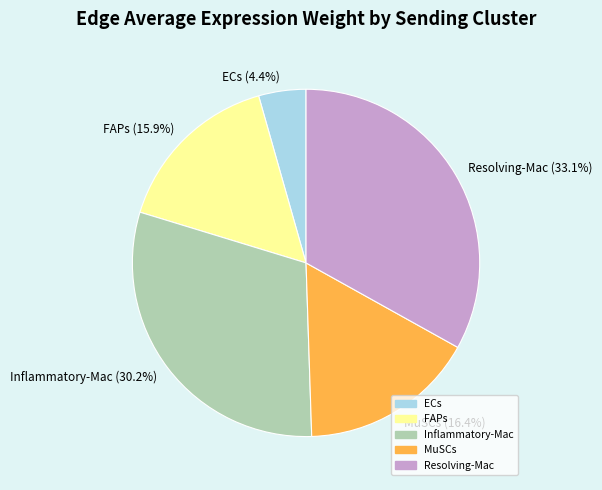

Which has a higher value, FAPs (15.9%) or Resolving-Mac (33.1%)?

Resolving-Mac (33.1%)